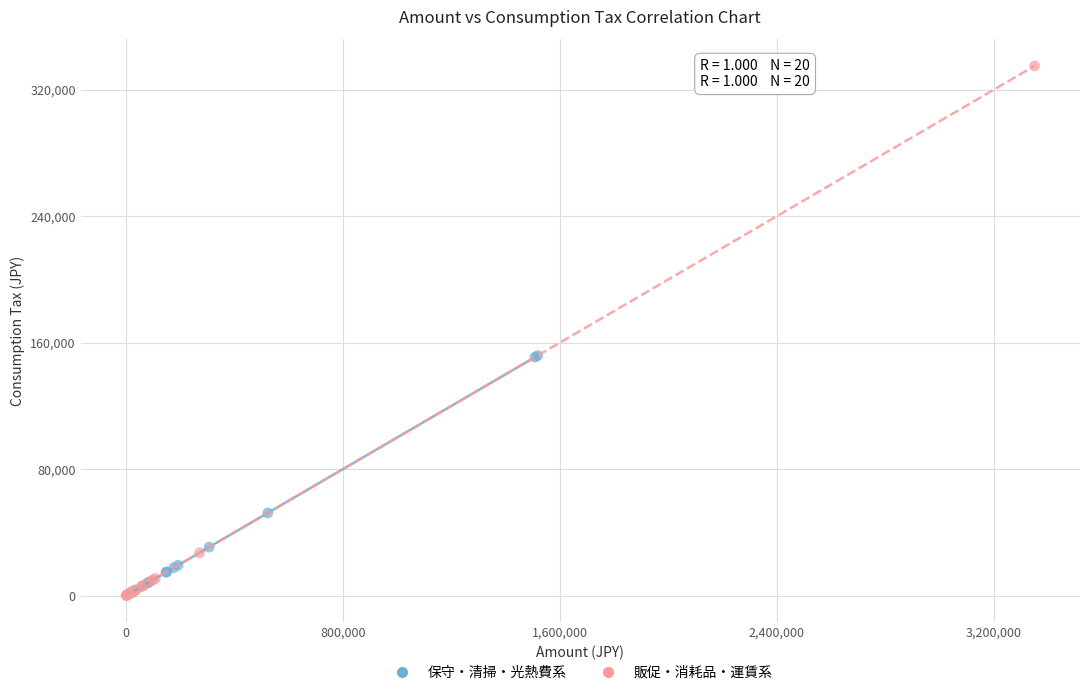

Which series has the widest spread of Y values?

販促・消耗品・運賃系